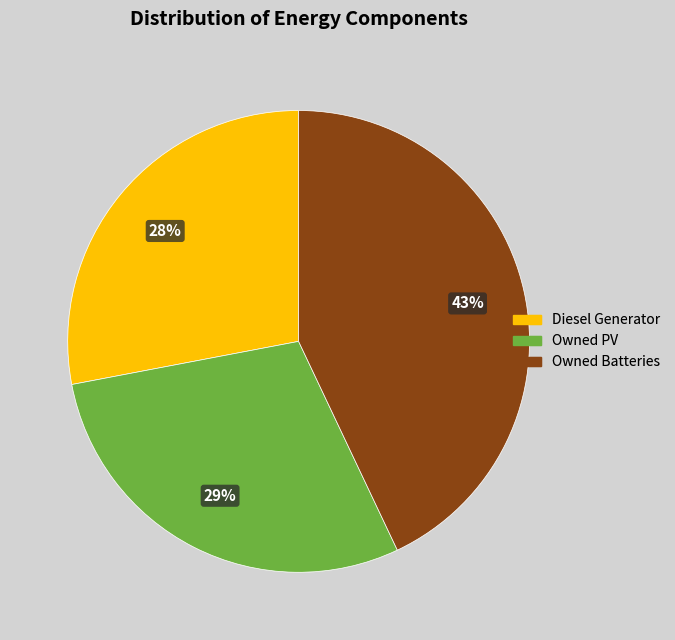

To the nearest percent, what is the combined percentage of Diesel Generator and Owned PV?

57%